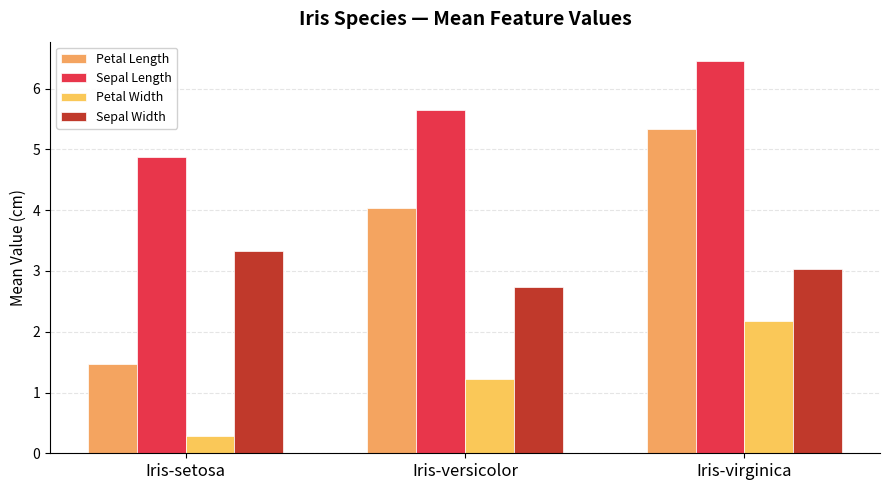

What are all the series names shown in the legend?

Petal Length, Sepal Length, Petal Width, Sepal Width